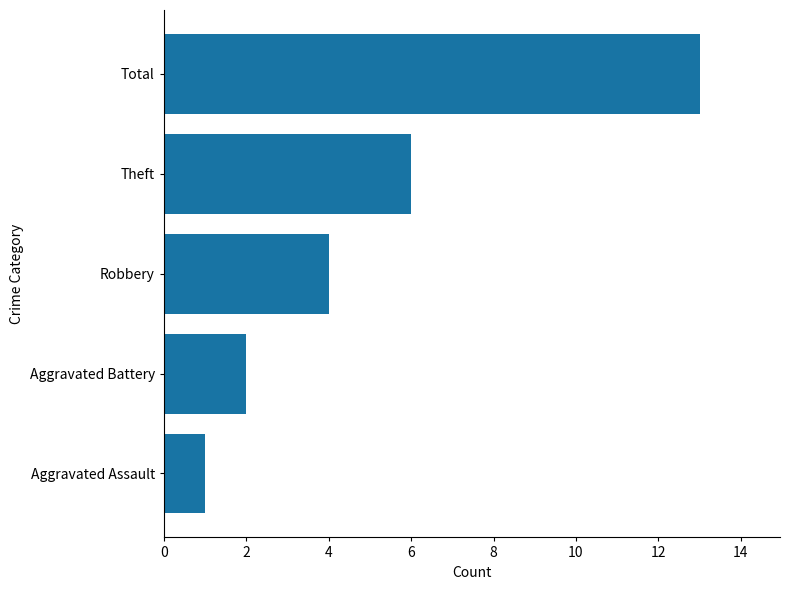

Is it true that the value at Total is 17?

False